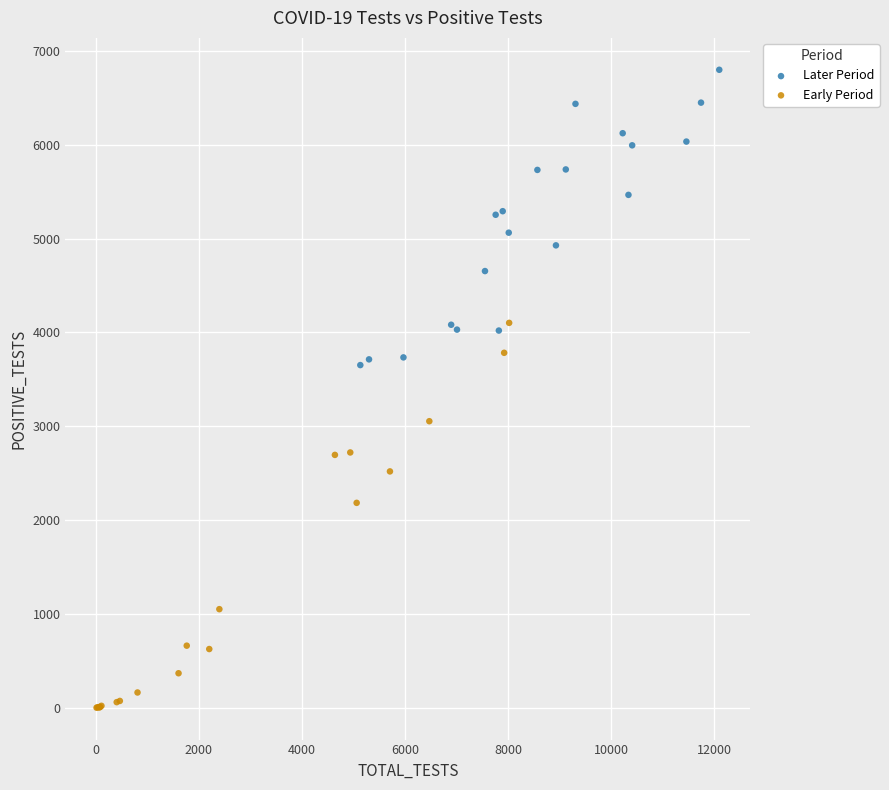

Which series has the largest Y range (max minus min)?

Early Period